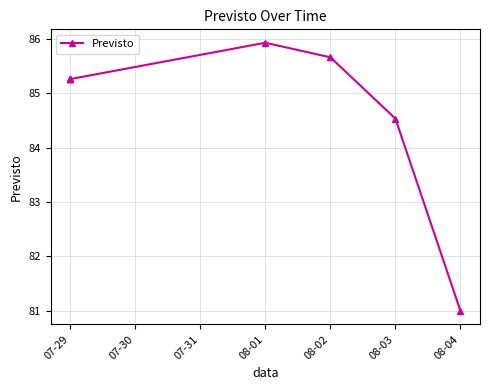

The value at 08-01 is 85.9. True or false?

True